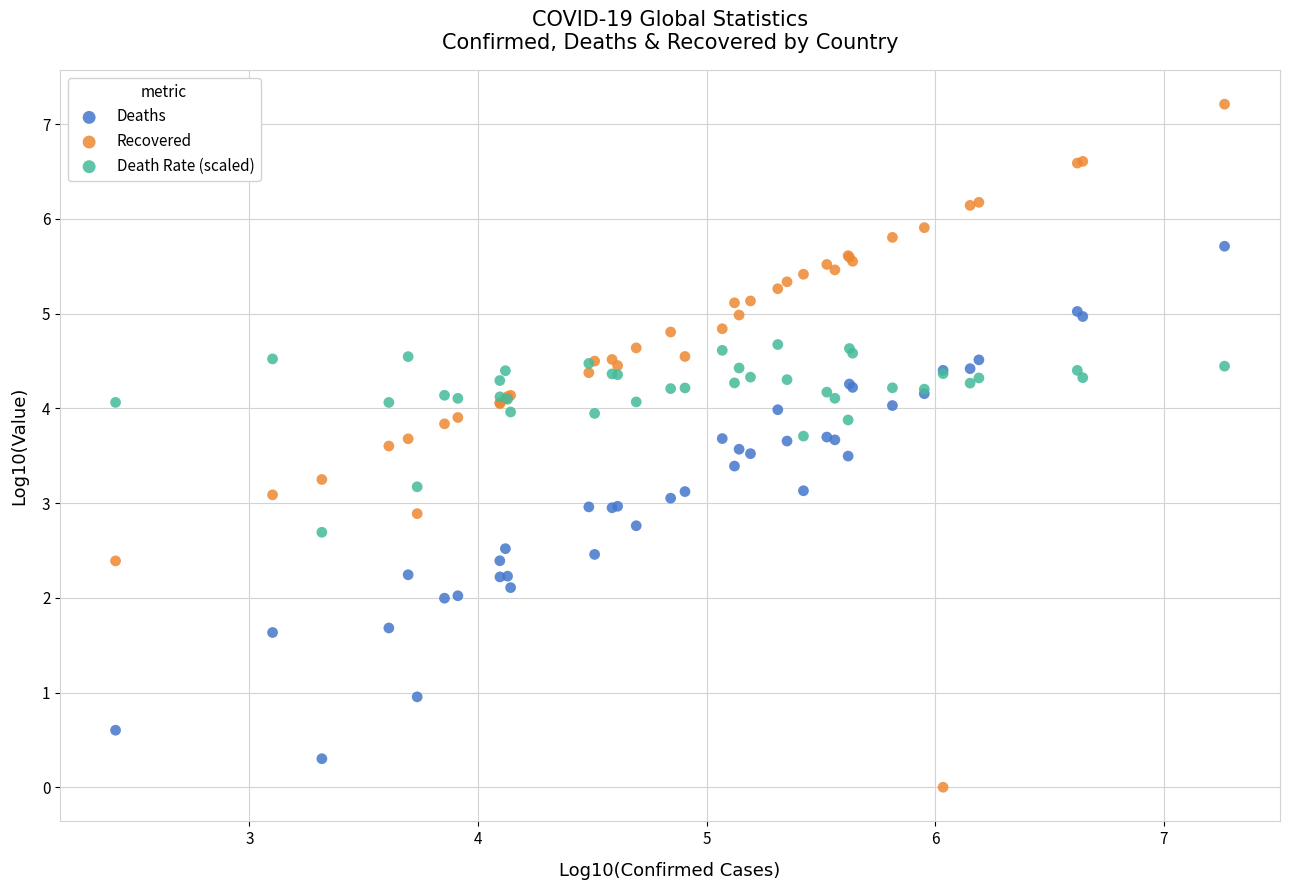

Which series has the widest spread of Y values?

Recovered